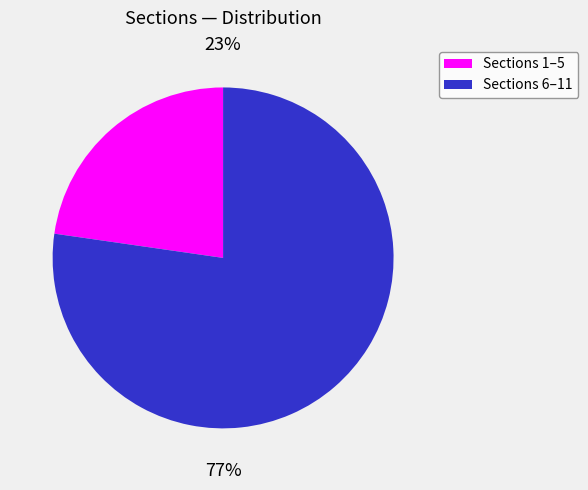

What percentage is the Sections 6–11 slice, to the nearest percent?

77%